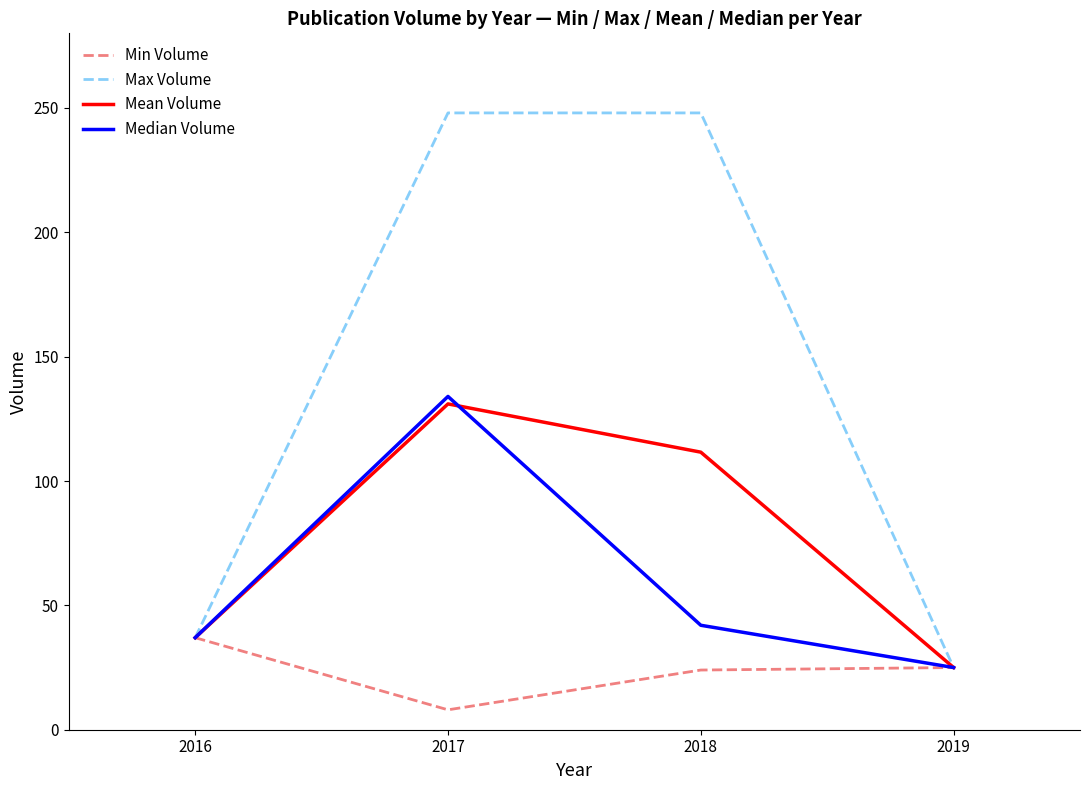

The Mean Volume series shows 20.9 at 2016. True or false?

False